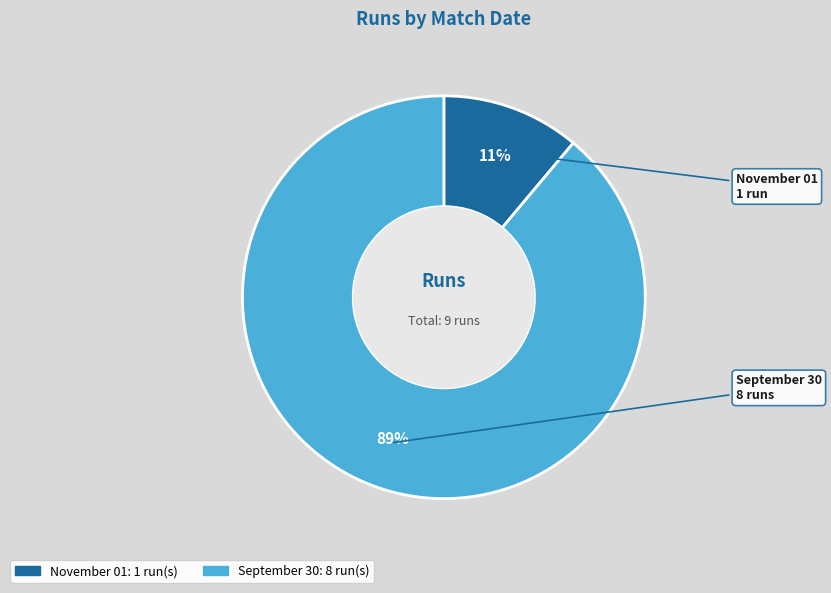

Is it true that September 30 is 75% of the pie?

False